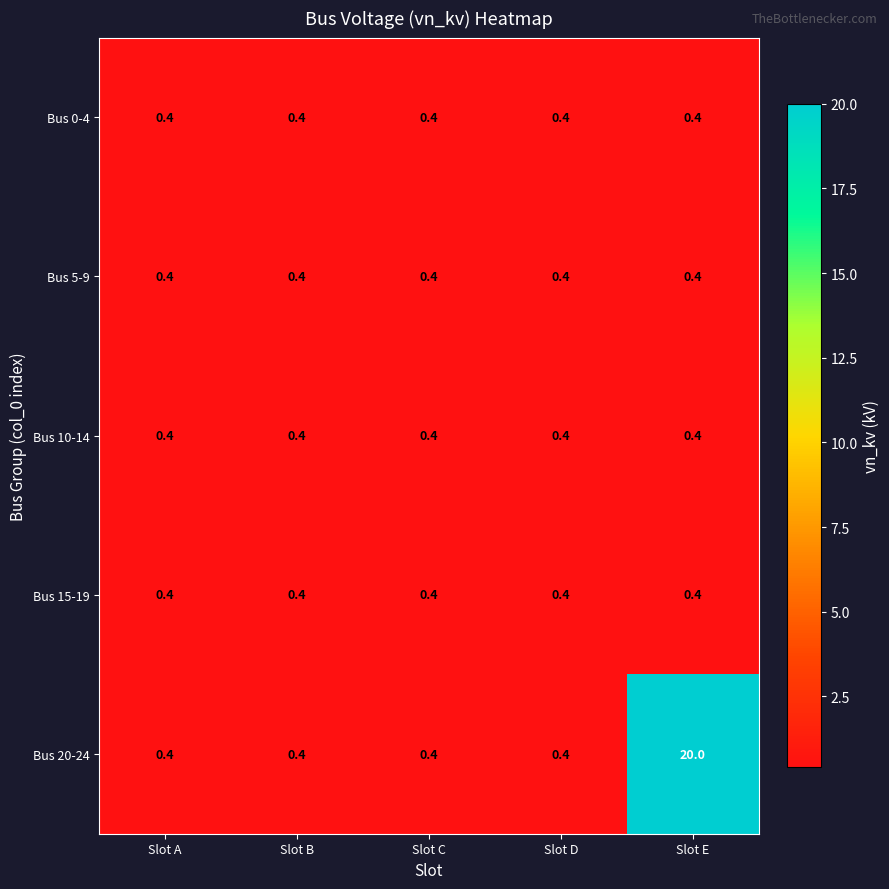

What is the approximate value of Bus 10-14 at Slot A?

0.4